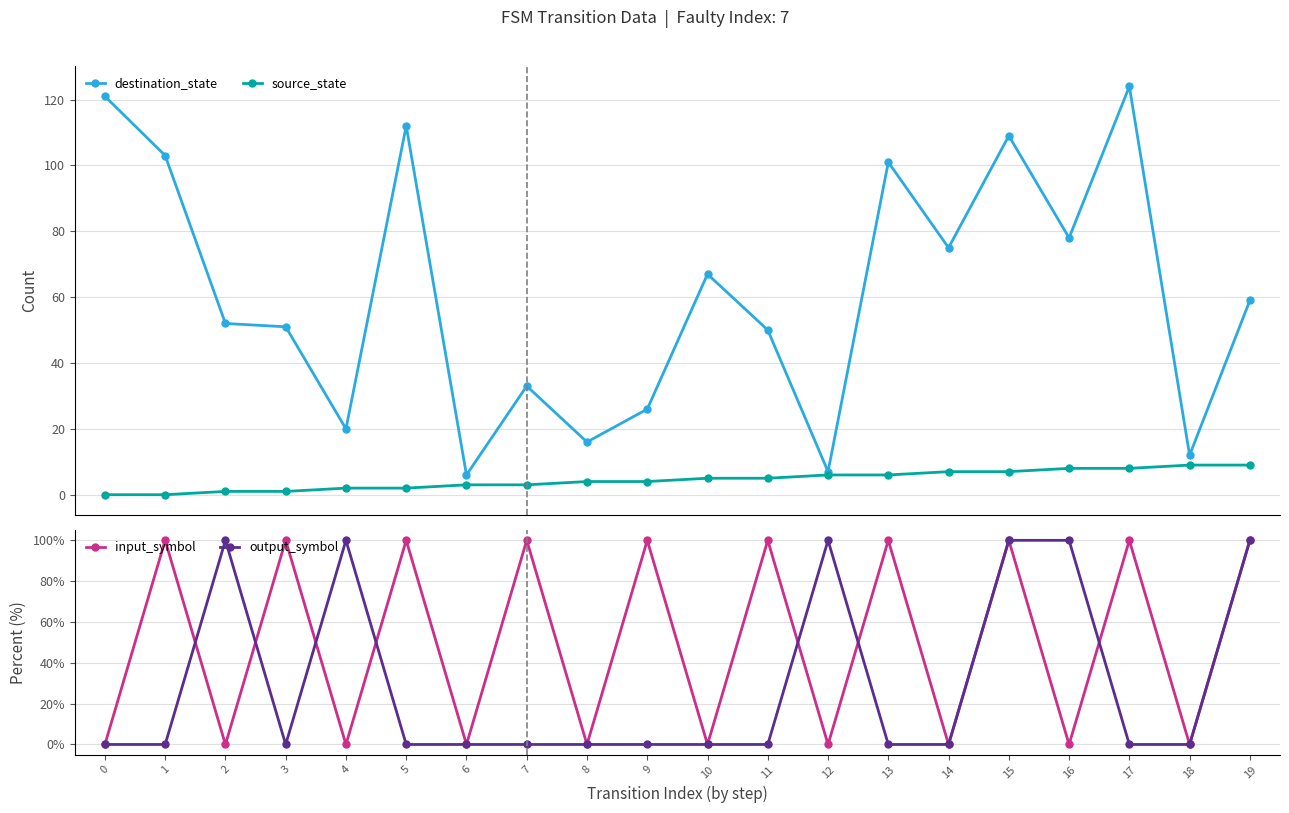

Which series has the widest spread of values?

destination_state